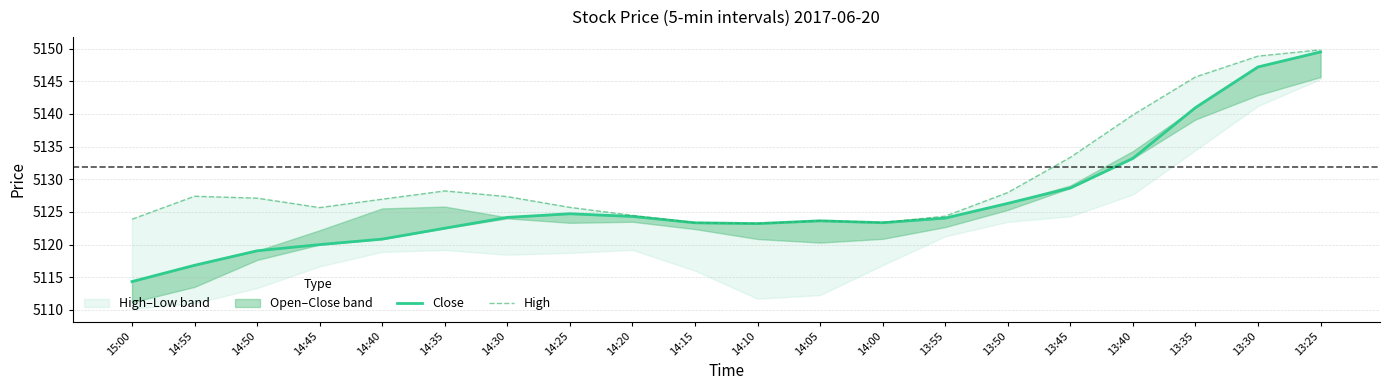

At which label does Close first exceed 5124?

14:30